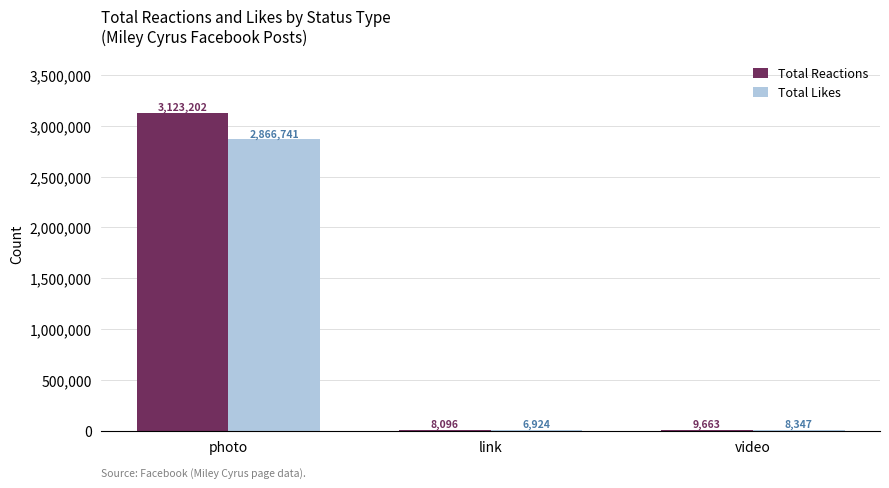

At which label does Total Reactions first exceed 9663?

photo